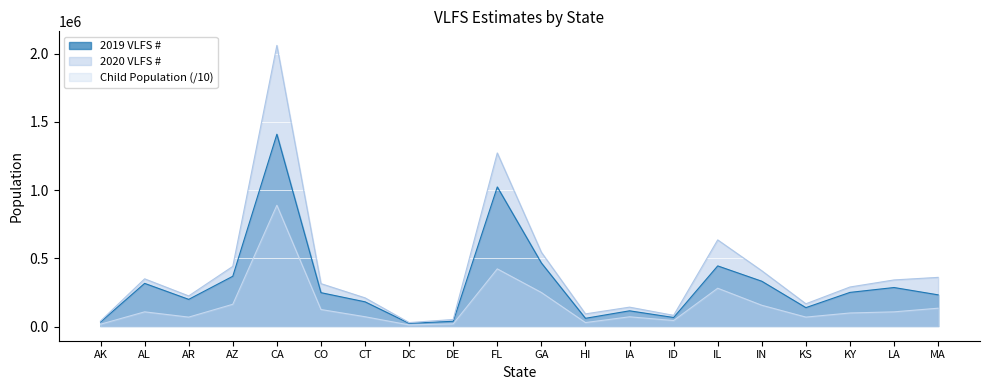

At which category does 2020 VLFS # reach its first local peak?

AL